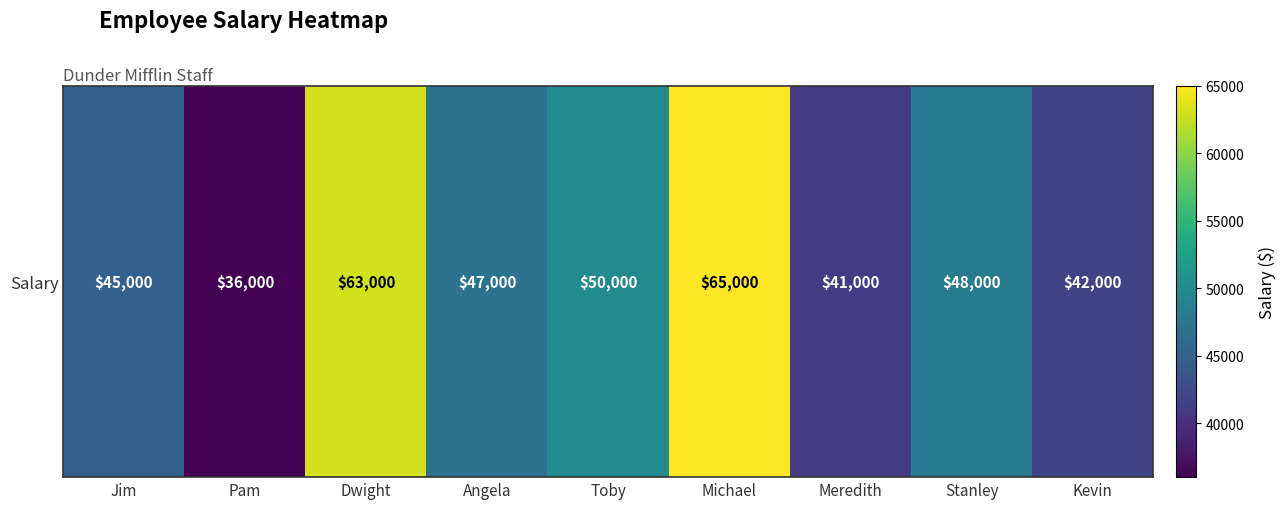

Approximately how many times larger is the value at Michael compared to Dwight?

1.0